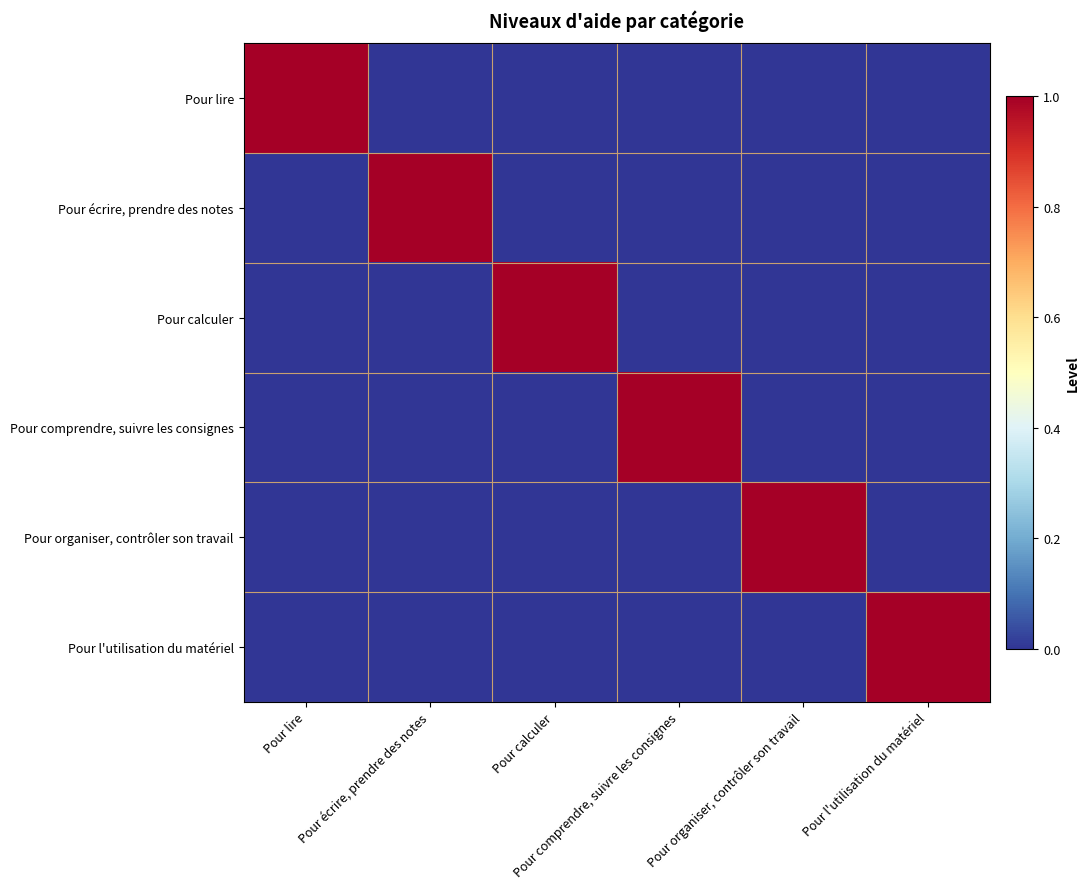

How many series are shown in this chart?

6